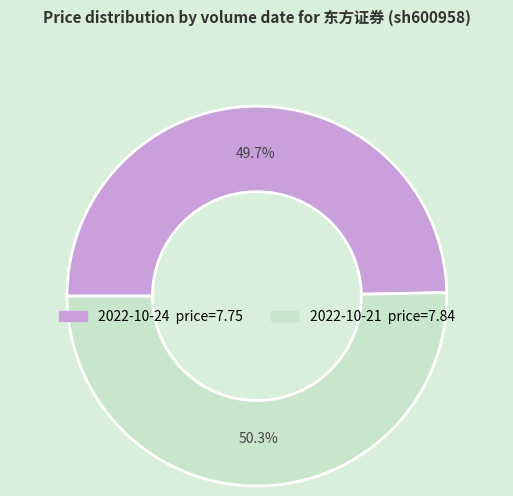

To the nearest percent, what is the difference between the largest and smallest slice percentages?

1%